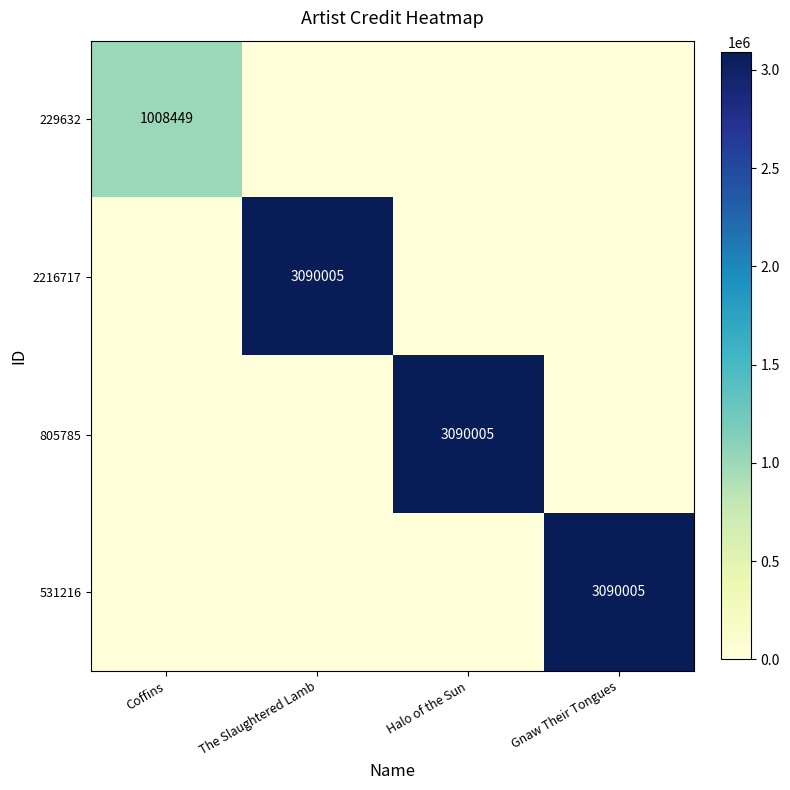

The 531216 series shows 3090005 at Gnaw Their Tongues. True or false?

True